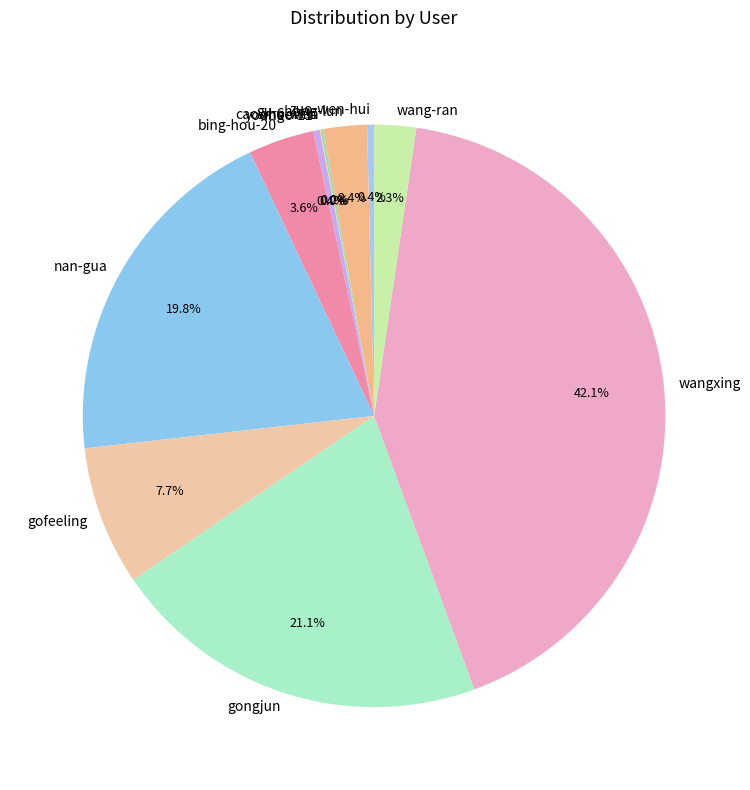

How much of the chart is everything except wang-ran?

97.7%